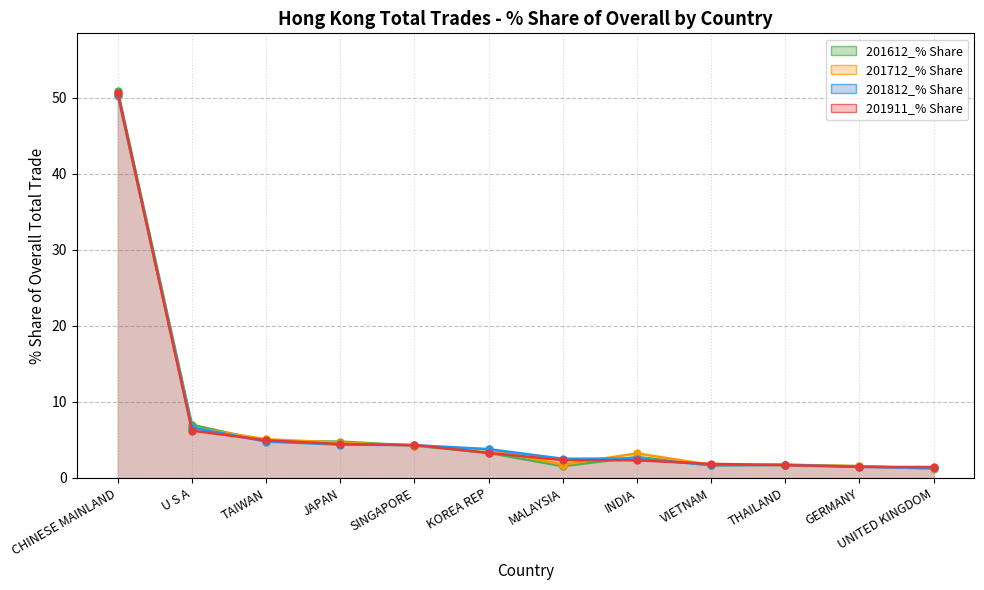

List the series in order of their peak value, highest first.

201612_% Share line, 201911_% Share line, 201812_% Share line, 201712_% Share line